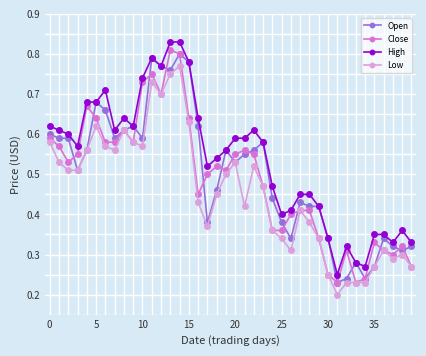

Which series has the largest total across all categories?

High